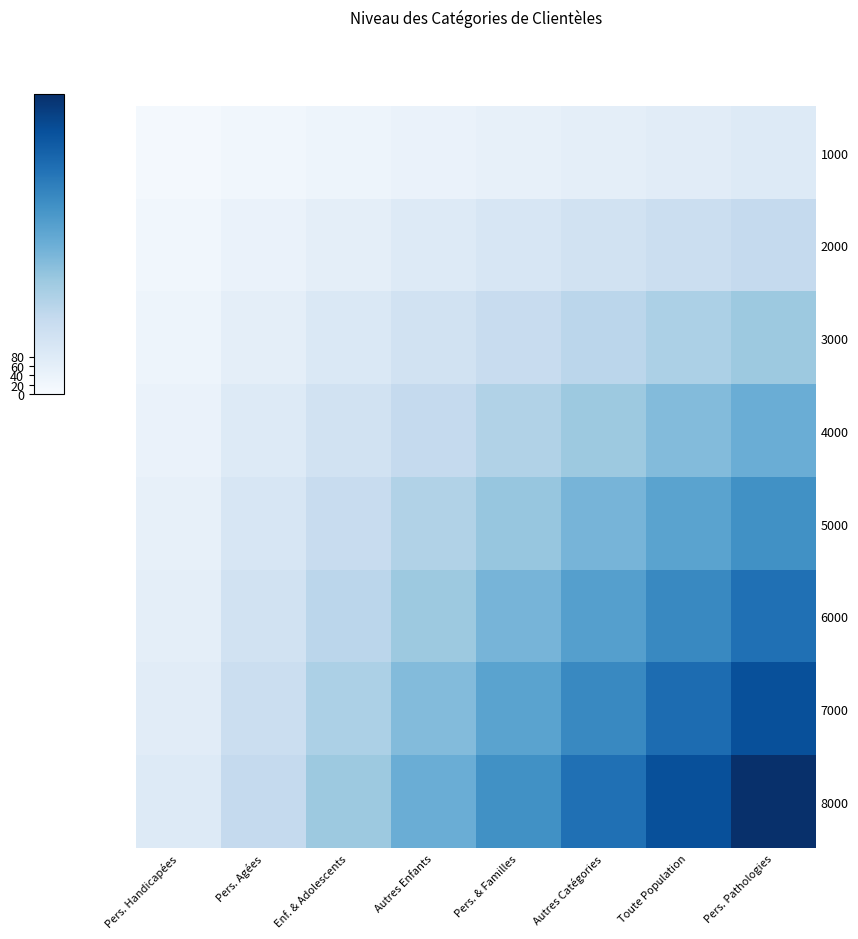

Which series has the largest range (max minus min)?

8000